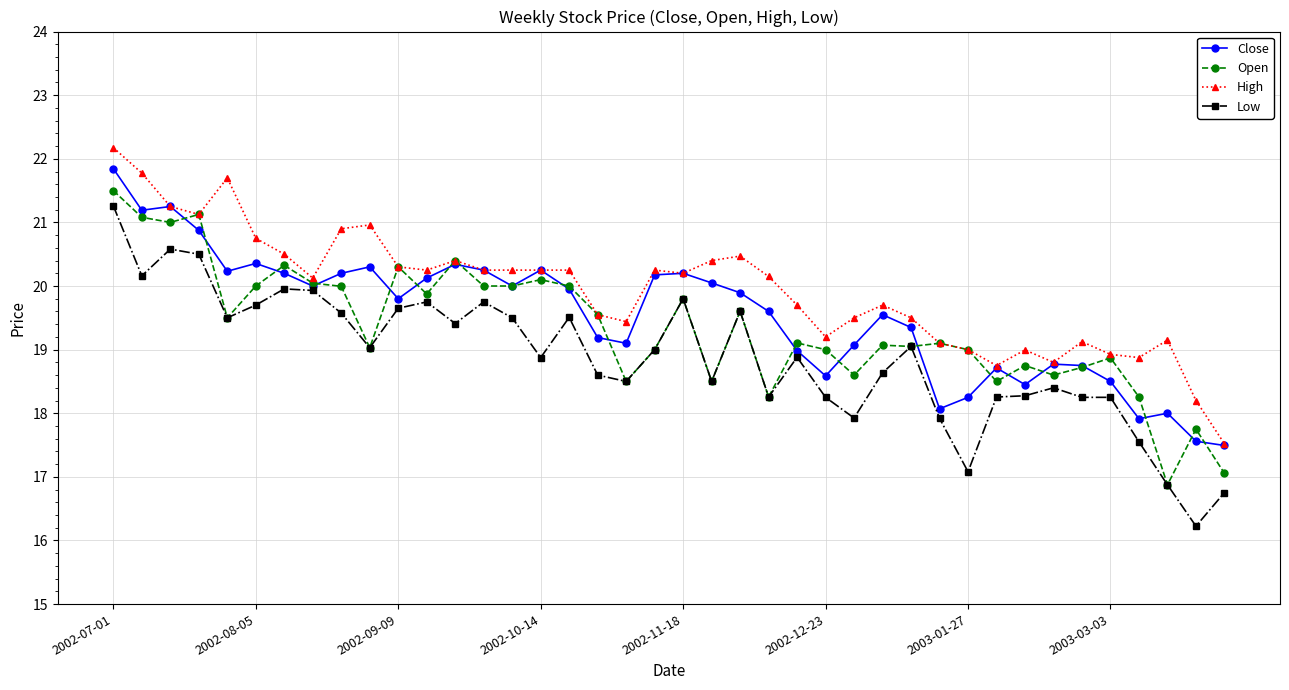

True or false: Open has more than 0 interior local peaks.

True